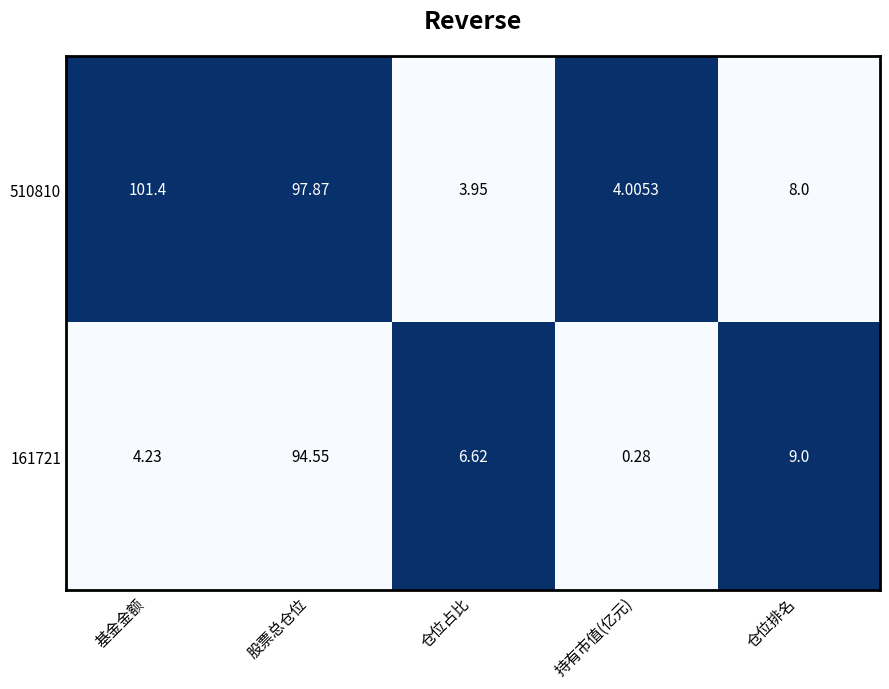

Where does the 161721 series first go above 6?

股票总仓位